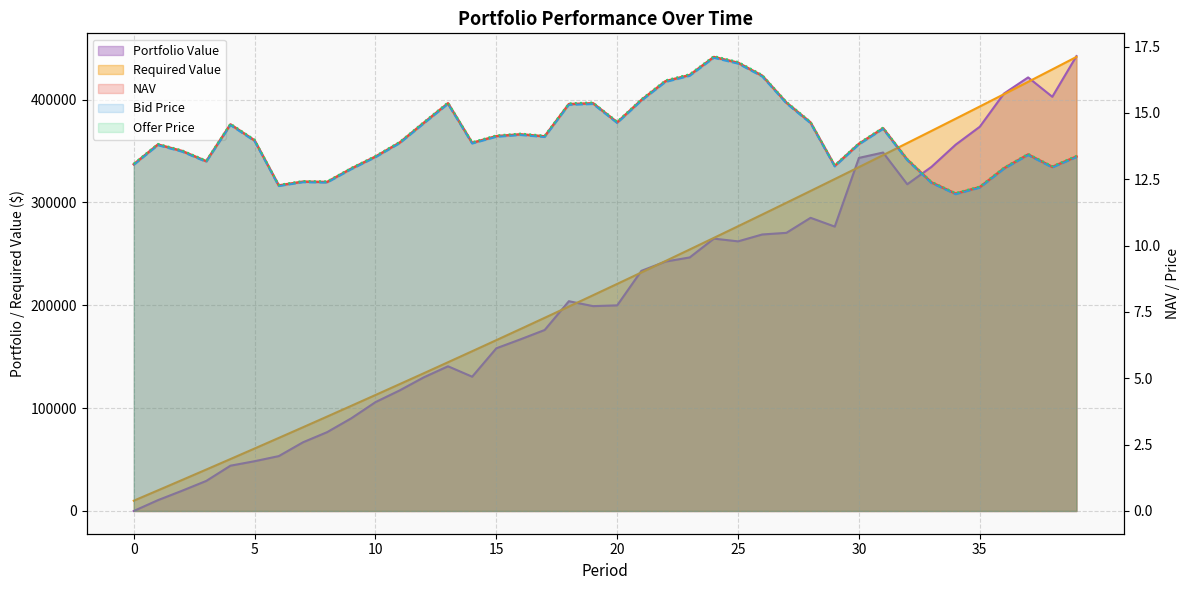

What is the sum of the NAV values at 13 and 35?

27.6